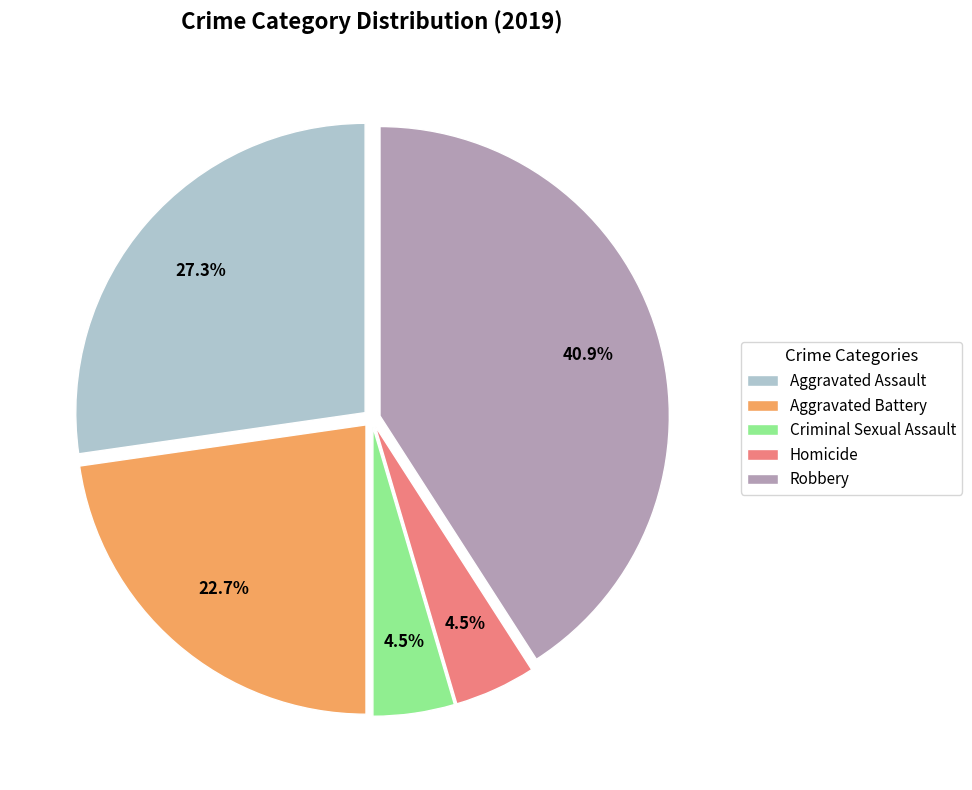

Is there any slice that represents more than half of the pie?

No